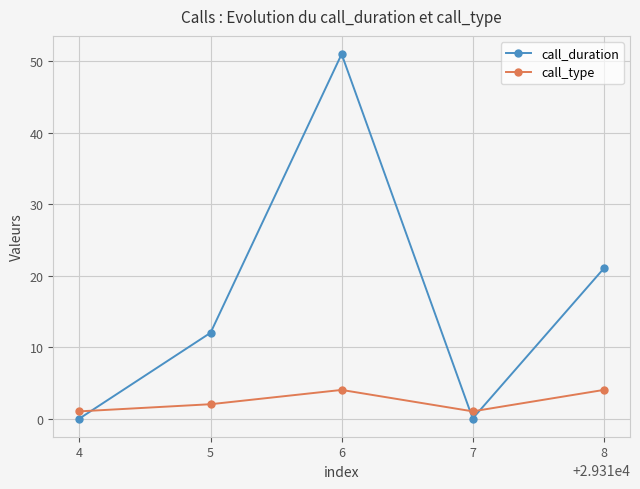

What is the sum of the call_type values at 7 and 4?

2